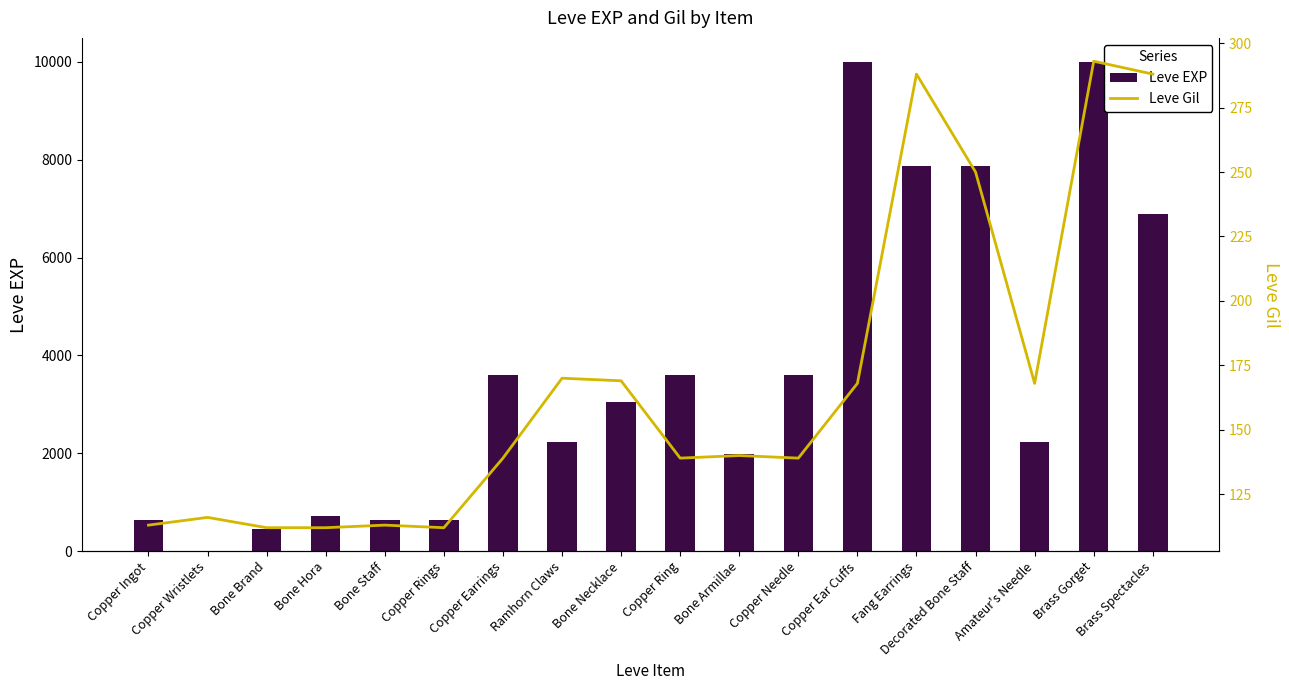

What is the label of the 13th bar from the right?

Copper Rings